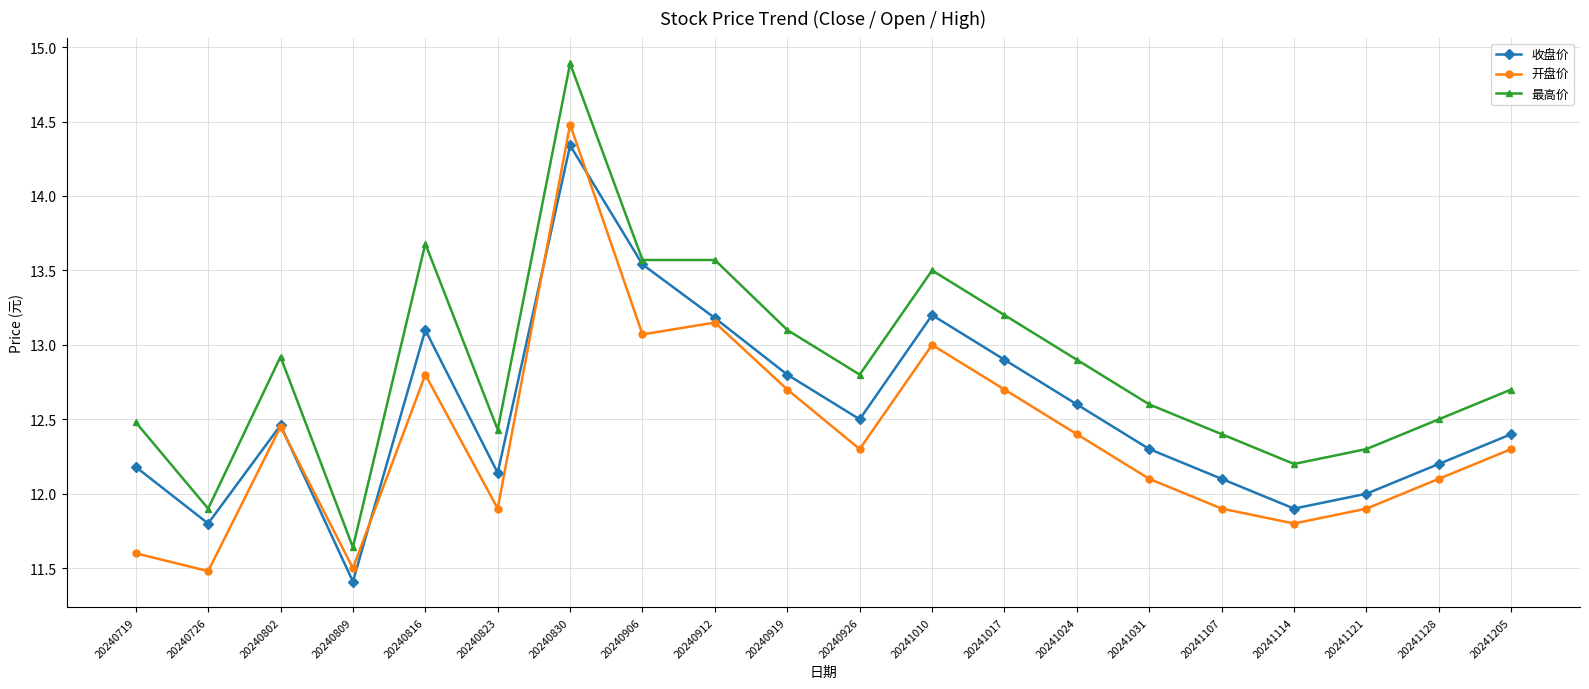

Is it true that 最高价 equals 13.5 at 20241010?

True